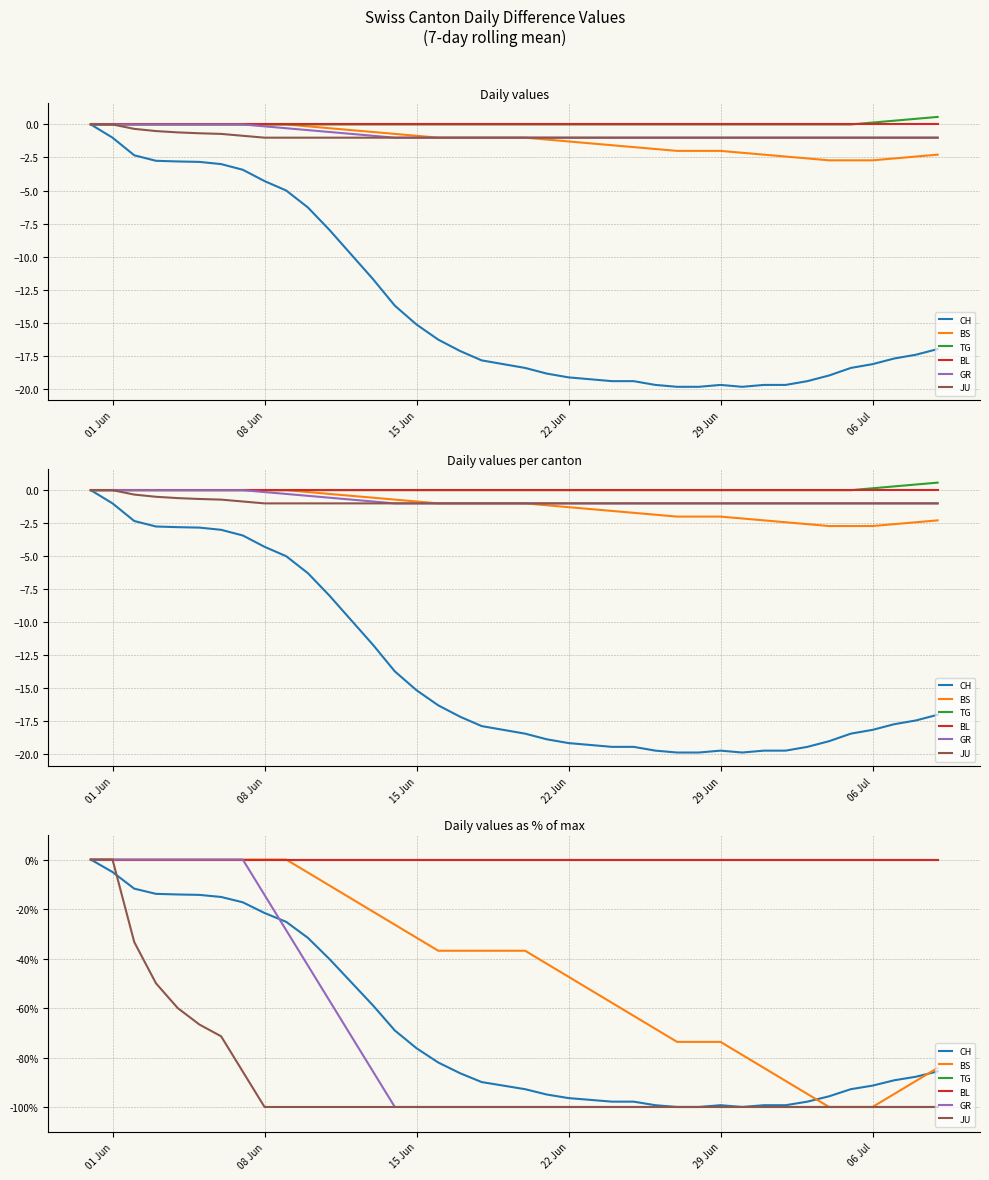

Does the chart have visible grid lines?

Yes